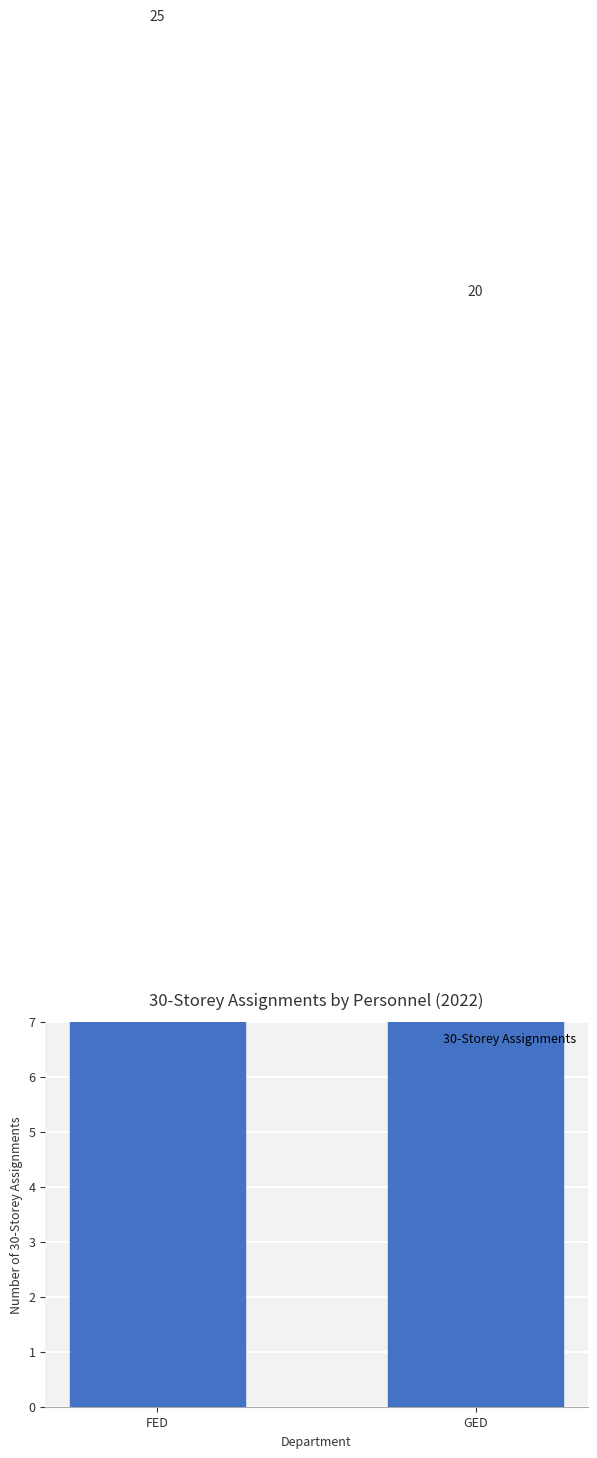

Which label corresponds to the largest value in the chart?

FED